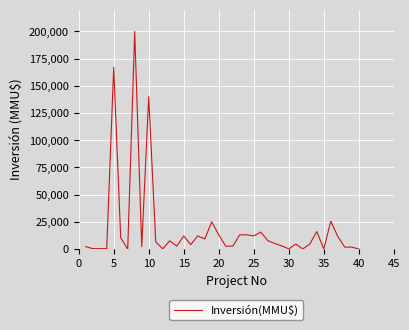

What is the maximum value shown in the chart?

200000